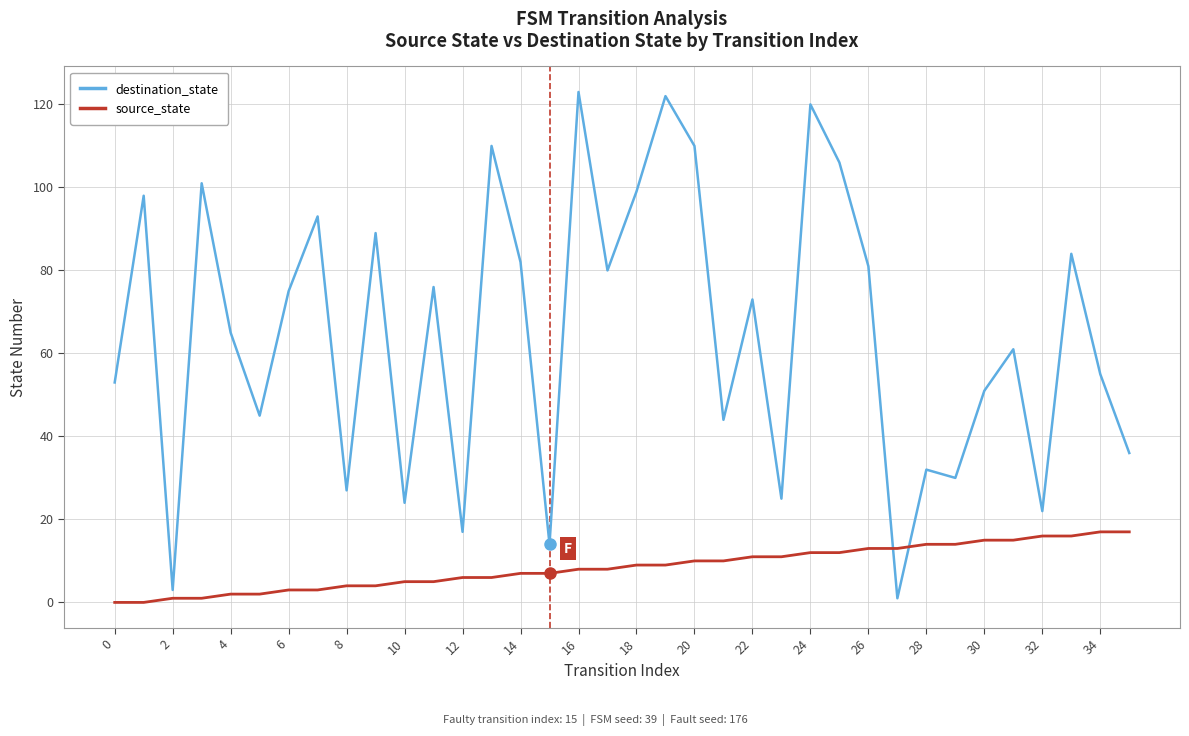

Which series has the largest total across all categories?

destination_state